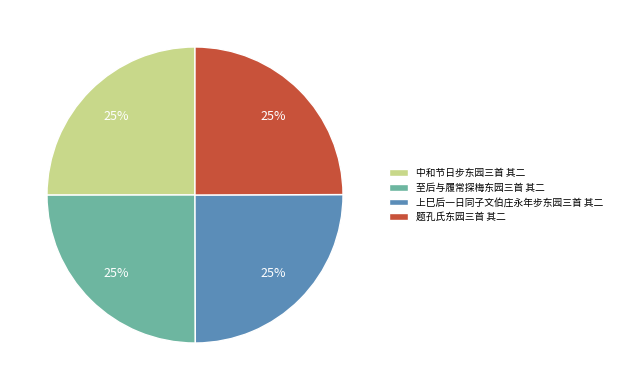

What percentage is the 题孔氏东园三首 其二 slice, to the nearest percent?

25%